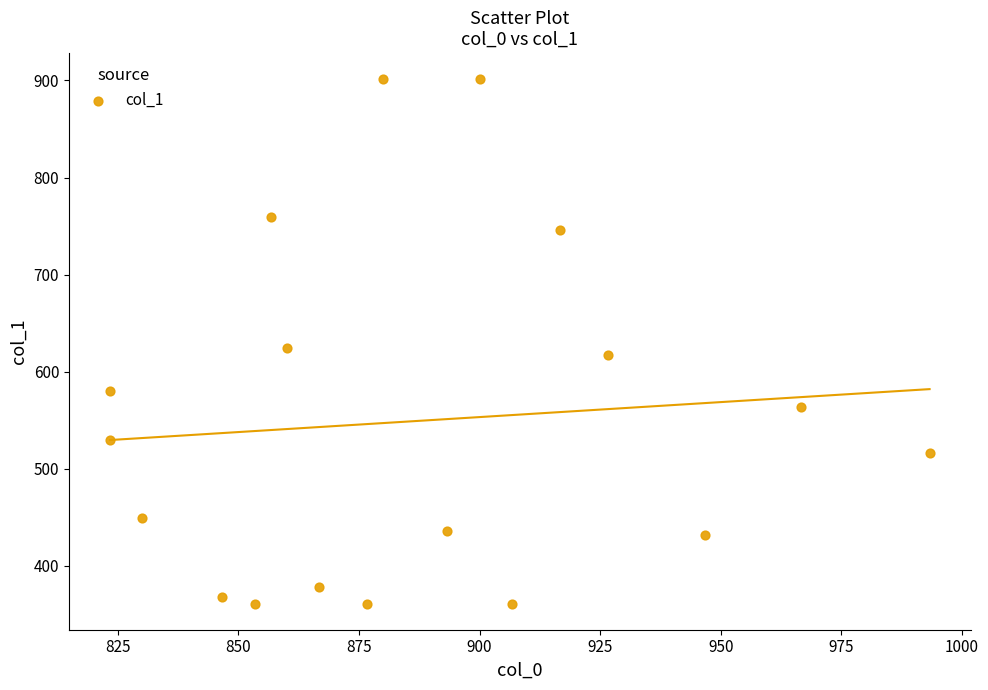

What Y value in the scatter plot is closest to 631?

624.4